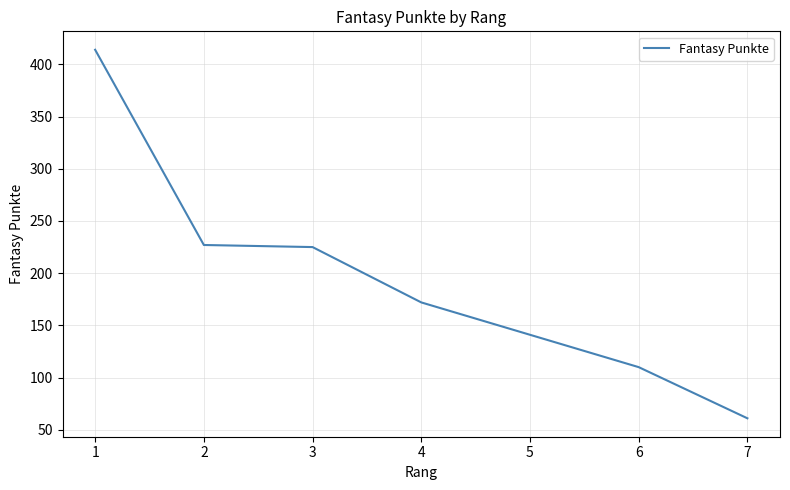

At which label does the data first exceed 172?

1